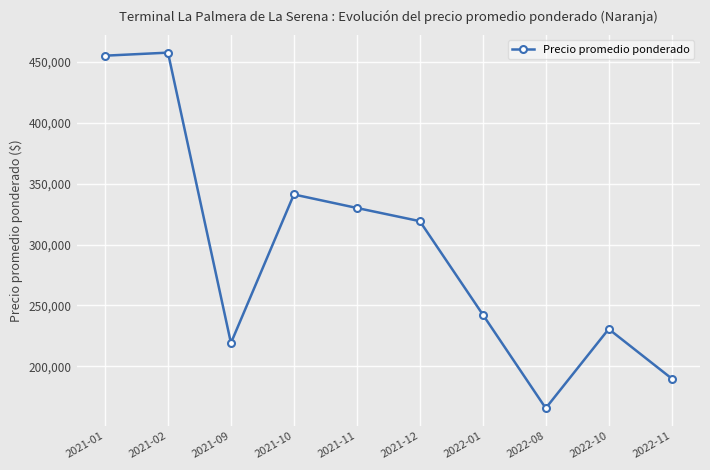

How many interior local valleys (lower than both neighbors) does the data have?

2